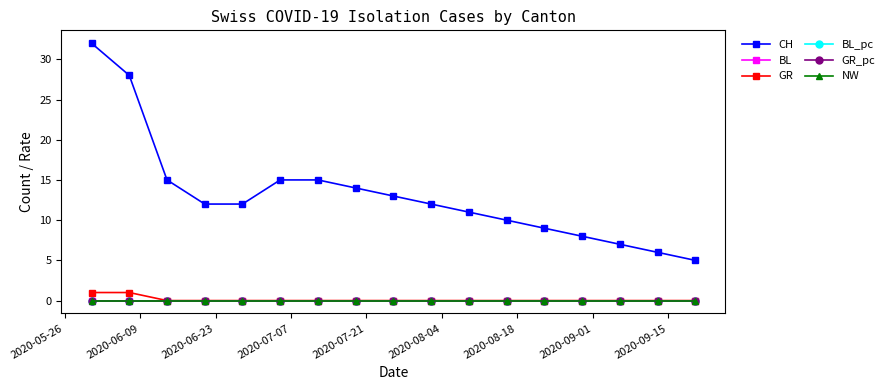

List the series in order of their peak value, highest first.

CH, GR, BL_pc, GR_pc, BL, NW